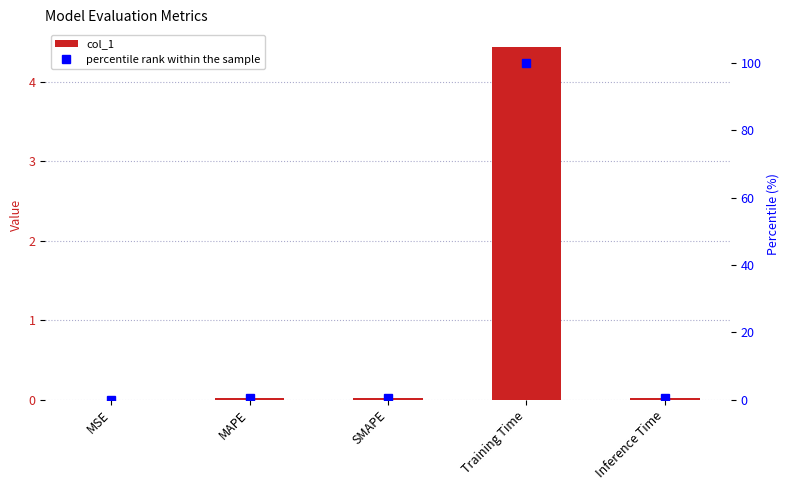

Is it true that percentile rank within the sample equals 0.4 at Inference Time?

True